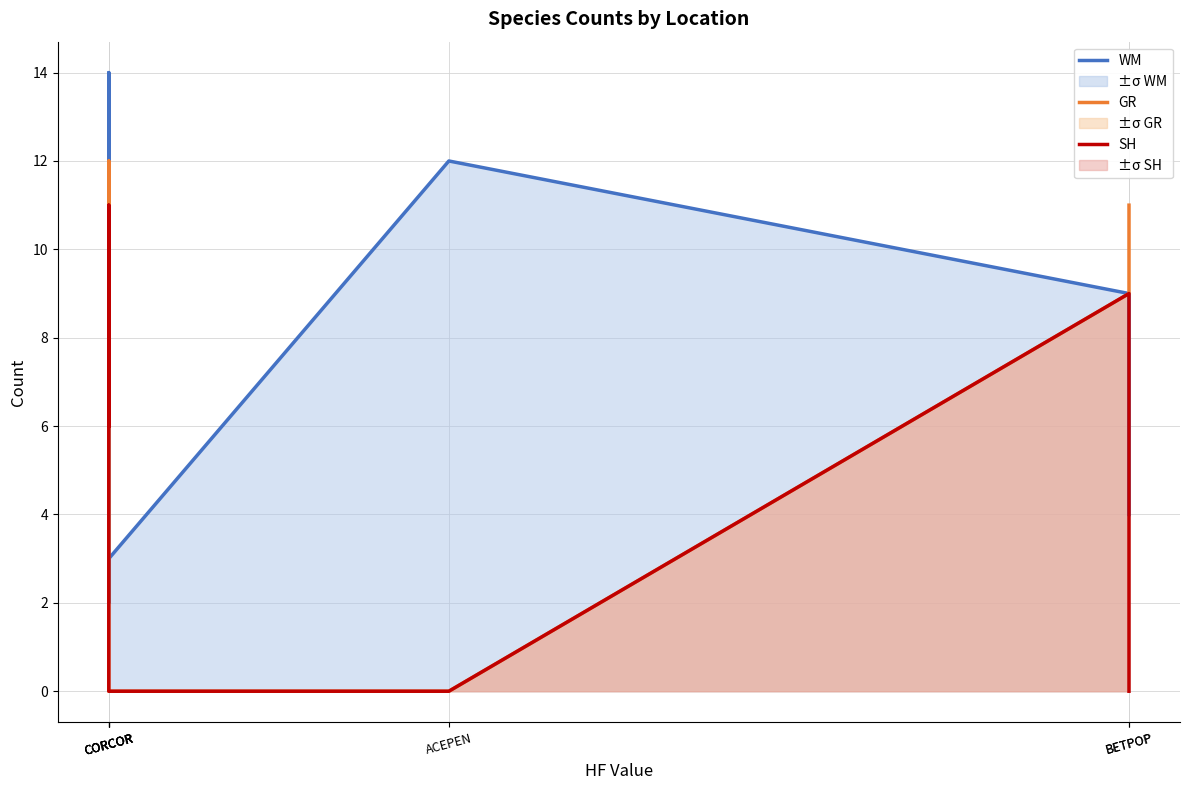

Reading right to left, transcribe all the data shown in this chart.

WM: BETPOP=4	BETPOP=9	ACEPEN=12	CORCOR=3	CORCOR=2	CORCOR=14	CORCOR=6
GR: BETPOP=11	BETPOP=9	ACEPEN=0	CORCOR=0	CORCOR=2	CORCOR=12	CORCOR=6
SH: BETPOP=0	BETPOP=9	ACEPEN=0	CORCOR=0	CORCOR=11	CORCOR=7	CORCOR=6